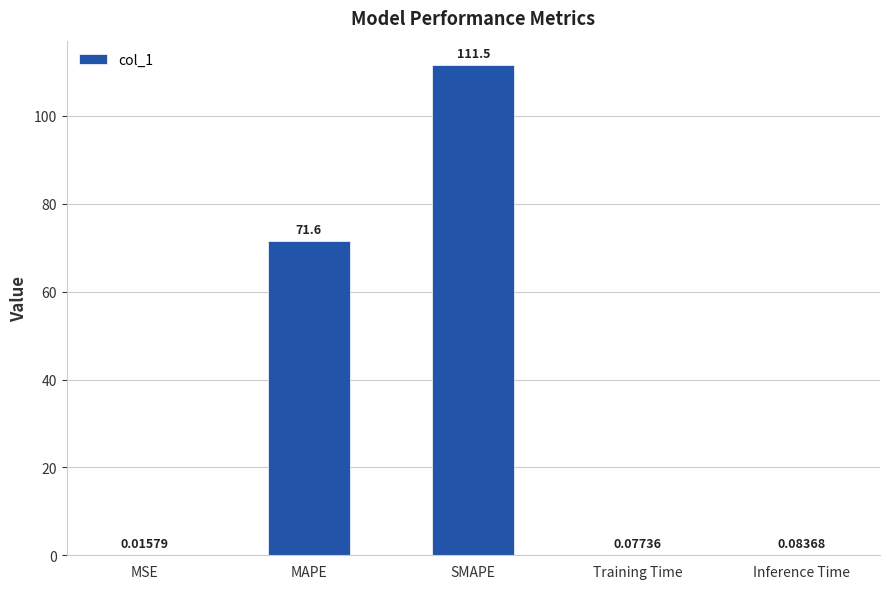

Between Inference Time and MAPE, which is larger?

MAPE